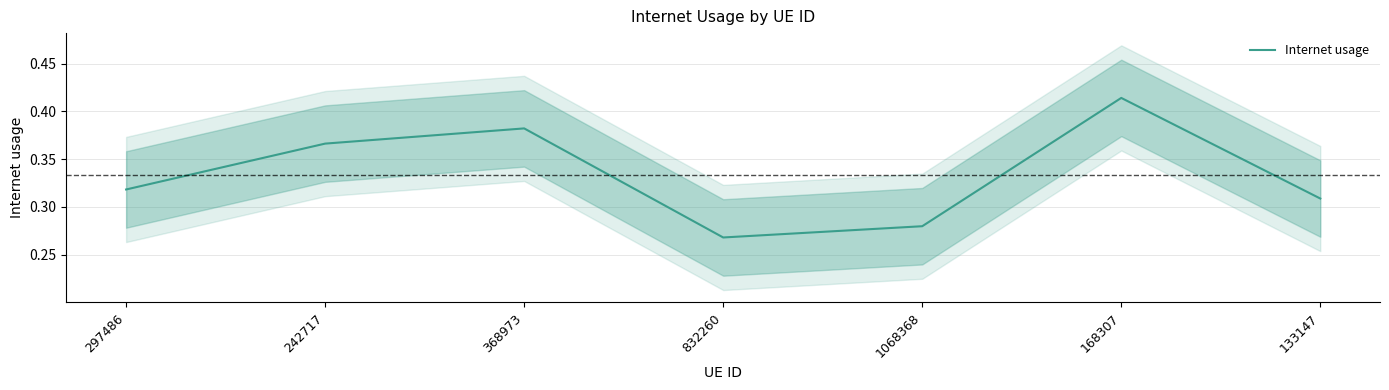

Reading left to right, list all the values displayed in this chart.

297486=0.3	242717=0.4	368973=0.4	832260=0.3	1068368=0.3	168307=0.4	133147=0.3